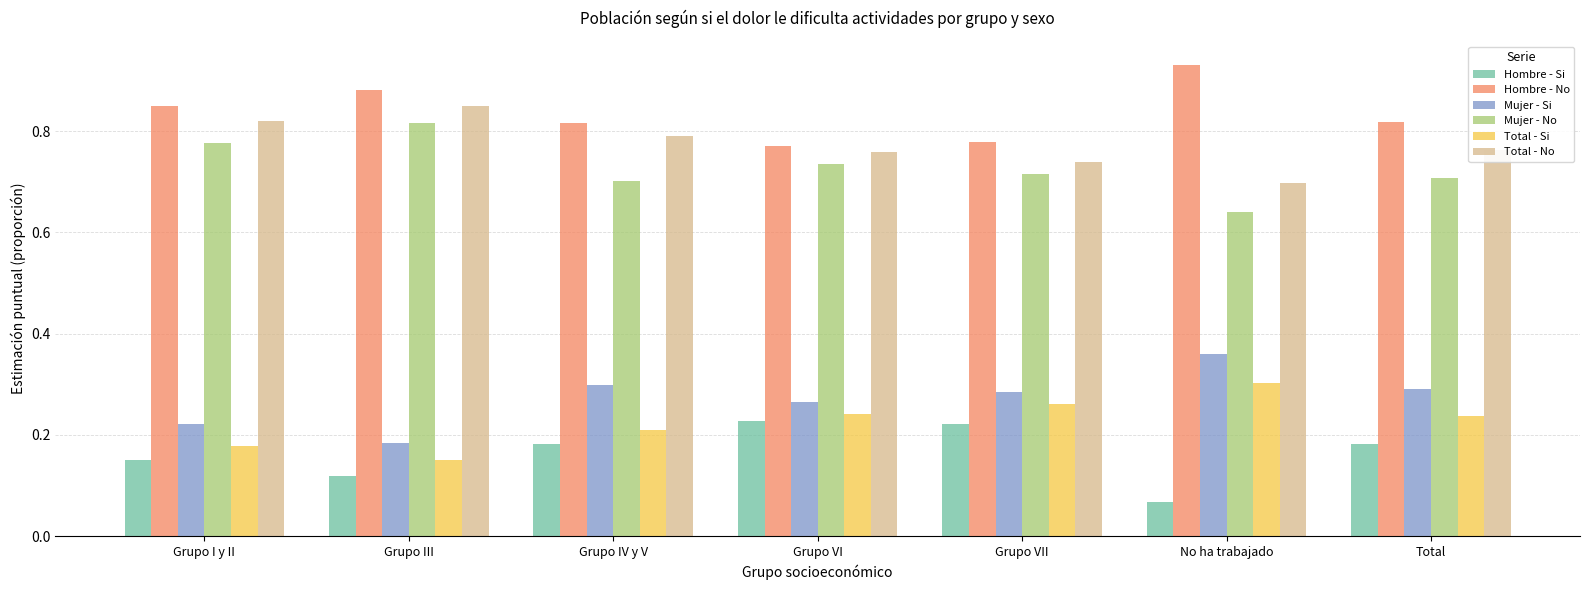

Which category has the lowest value across all series?

No ha trabajado